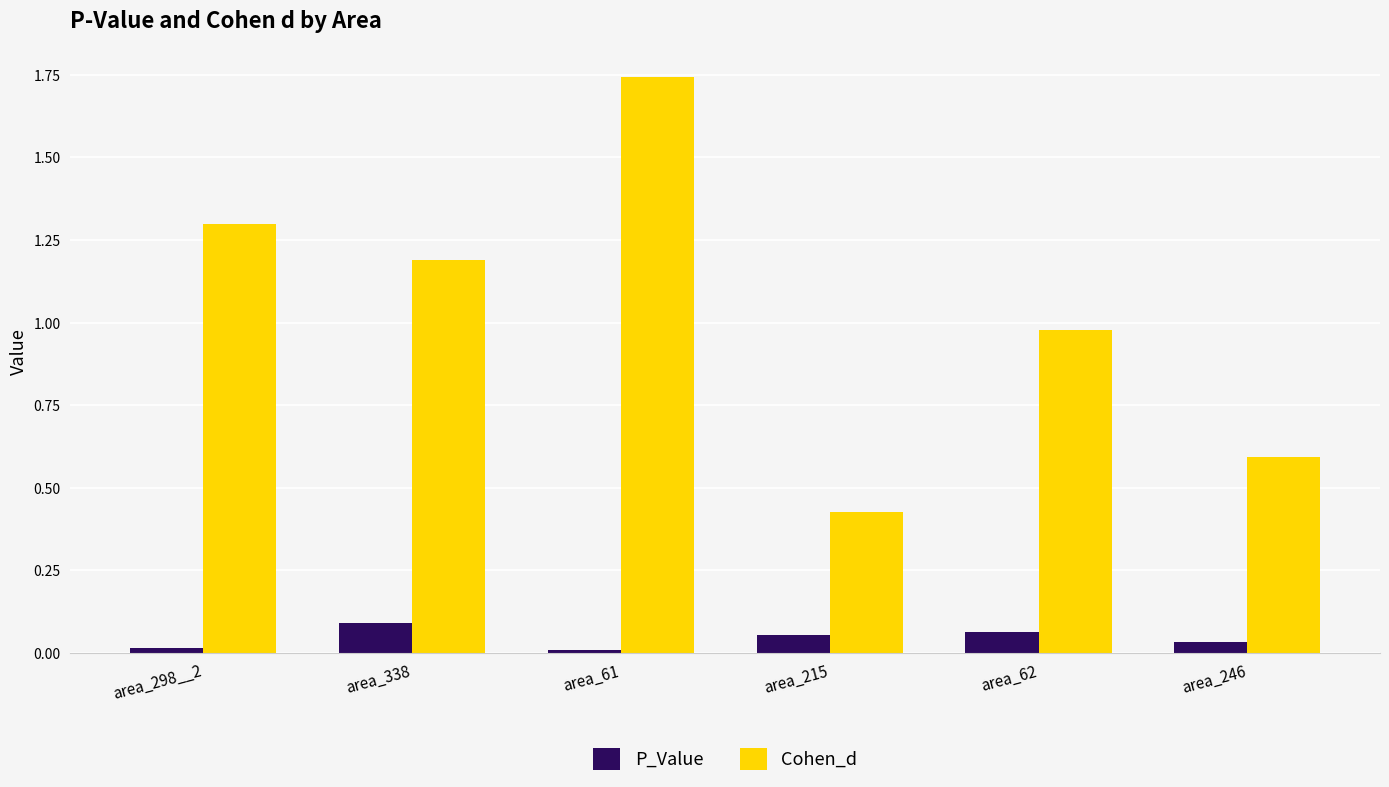

How many groups of bars are there?

6